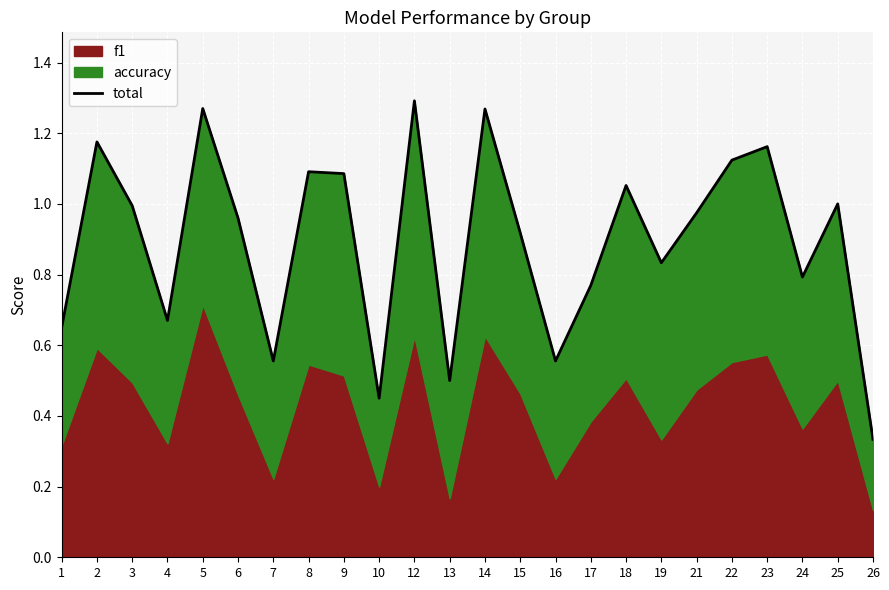

What is the difference between the maximum and minimum values?

1.0